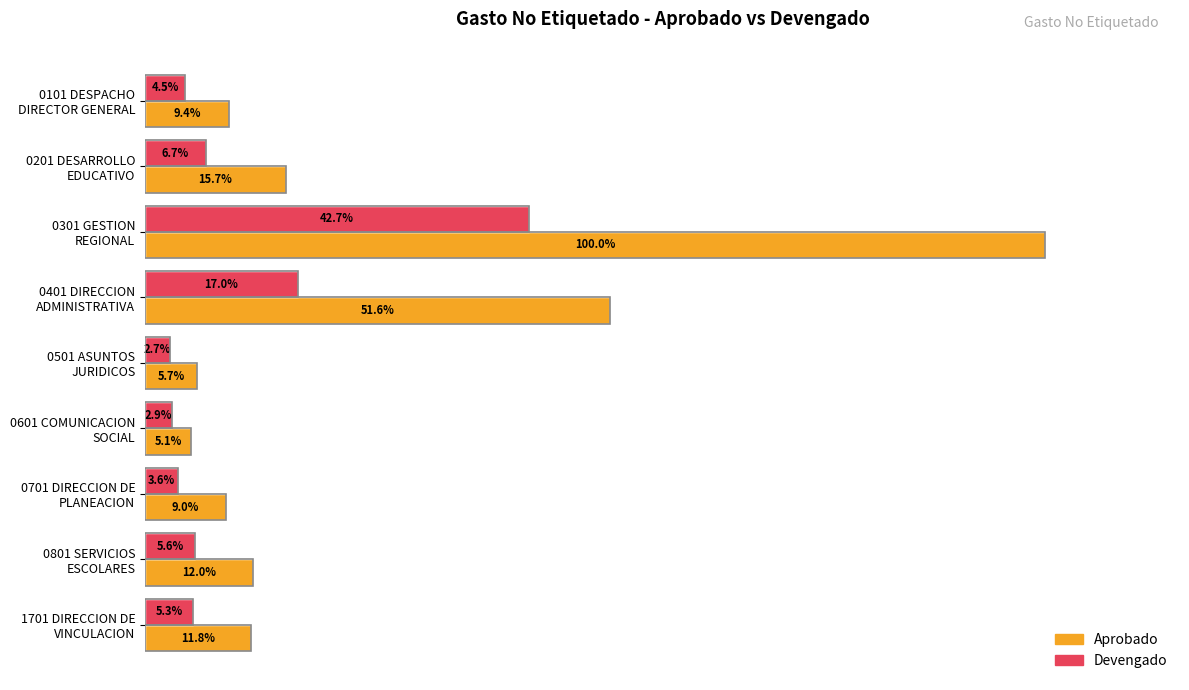

Which series has the largest total across all categories?

Aprobado